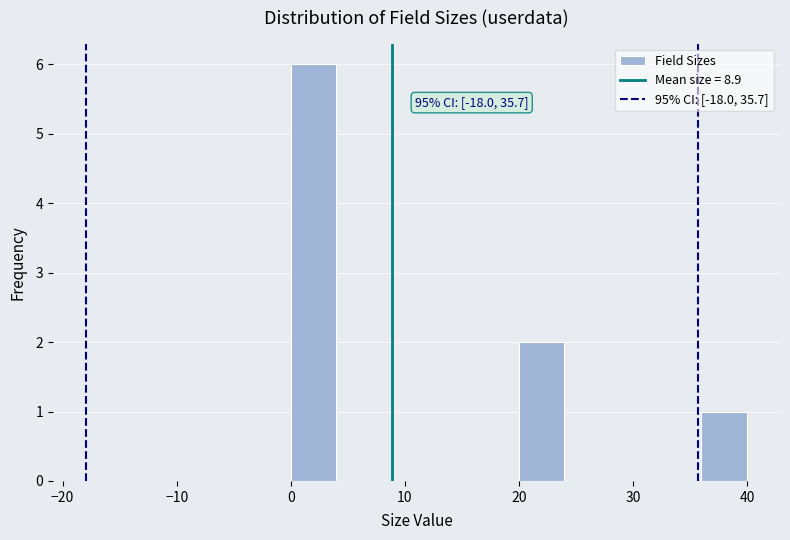

Over which range of the x-axis is the bar tallest?

0 to 4